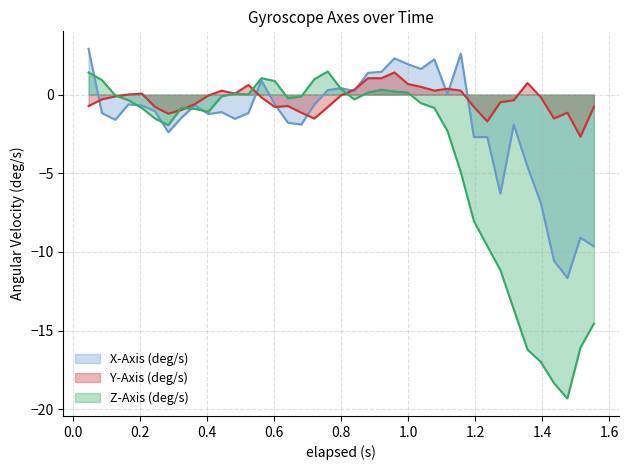

How many values in the Y-Axis (deg/s) series are below 0?

24